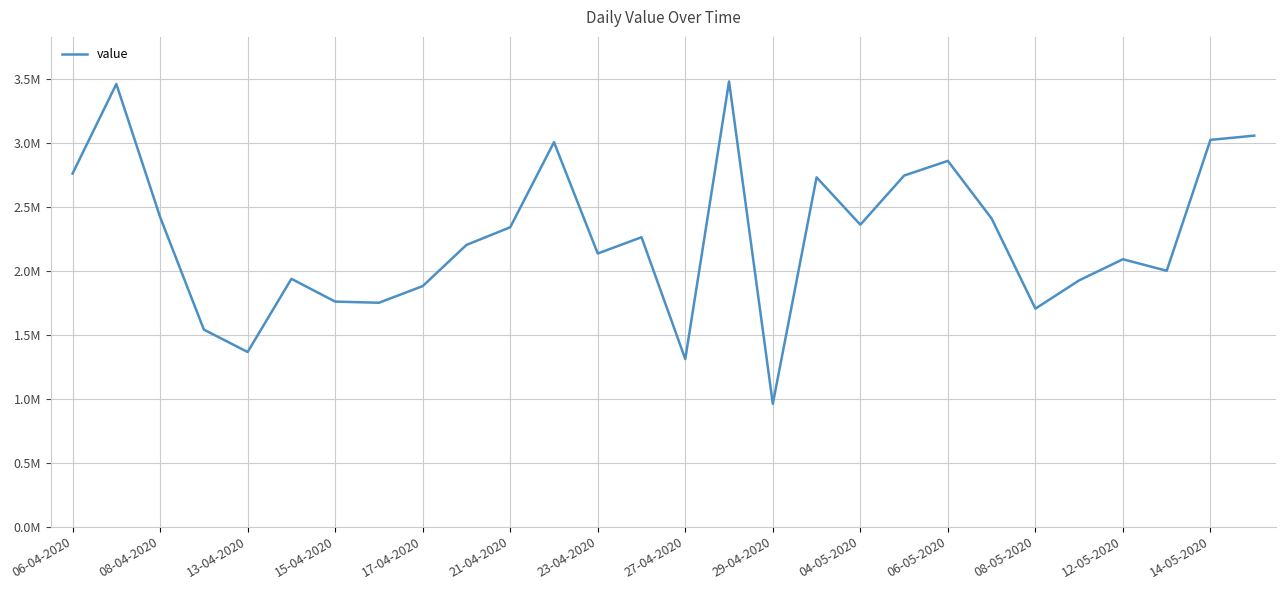

Does the chart display data point markers on the line(s)?

No